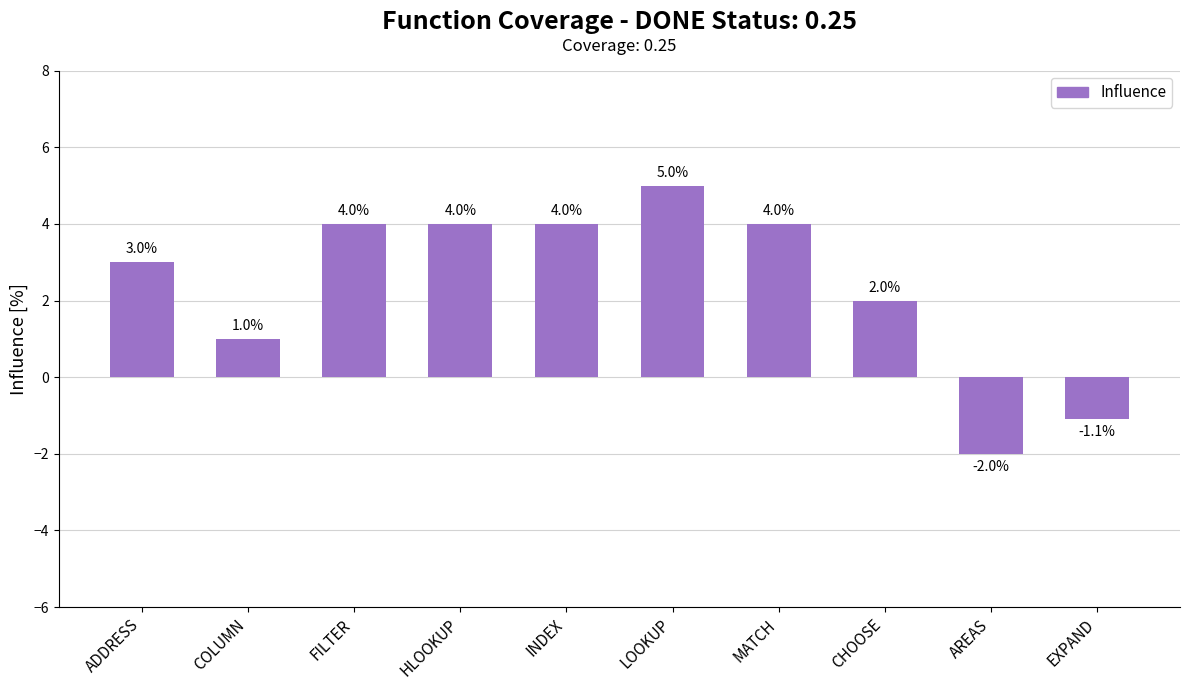

Are the bars grouped side by side (vs. stacked)?

No